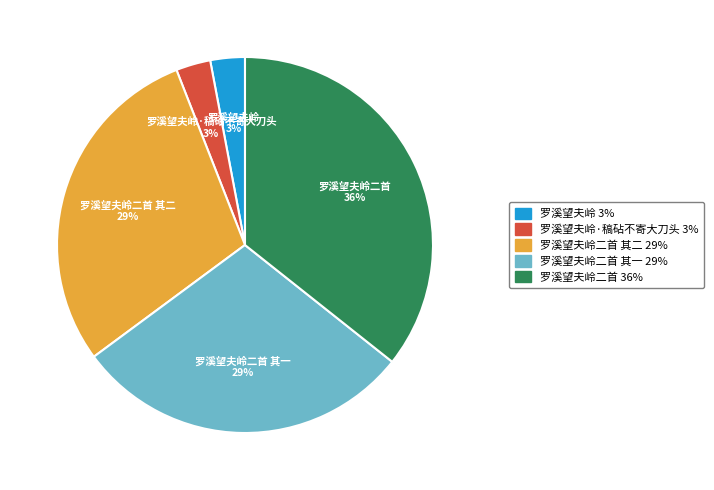

The 罗溪望夫岭·稿砧不寄大刀头 slice represents 3% of the pie. True or false?

True